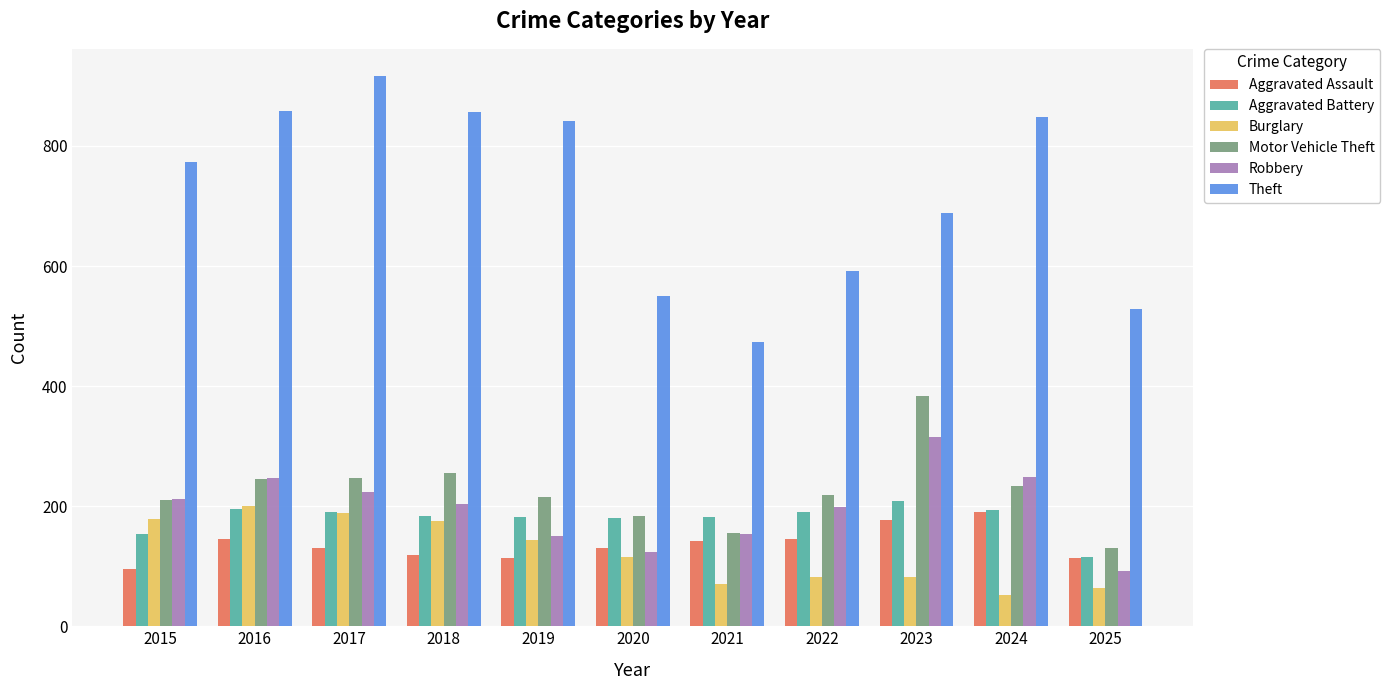

Is it true that Robbery equals 124 at 2020?

True